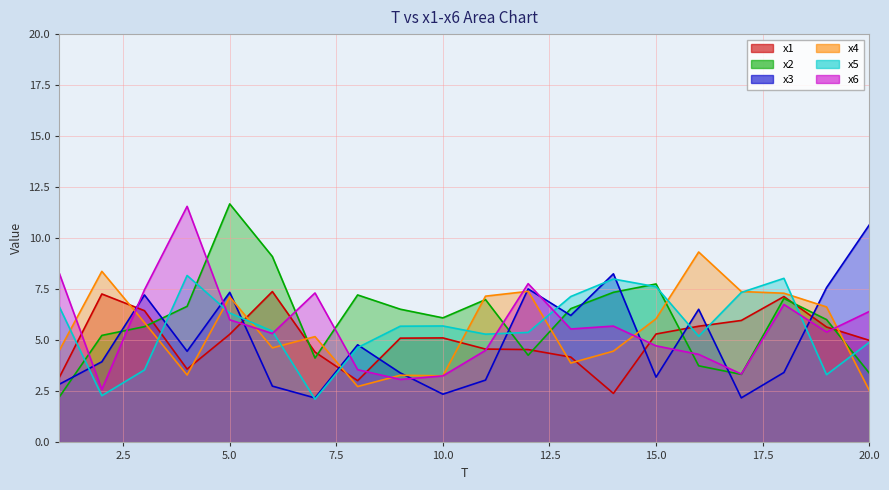

List the series in order of their peak value, highest first.

x2, x6, x3, x4, x5, x1